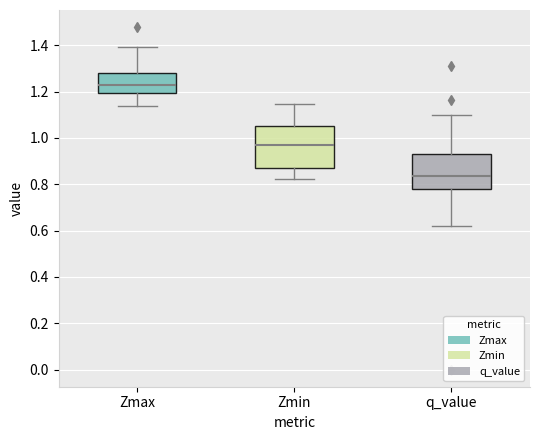

Which box is the tallest, from its lower edge to its upper edge?

Zmin